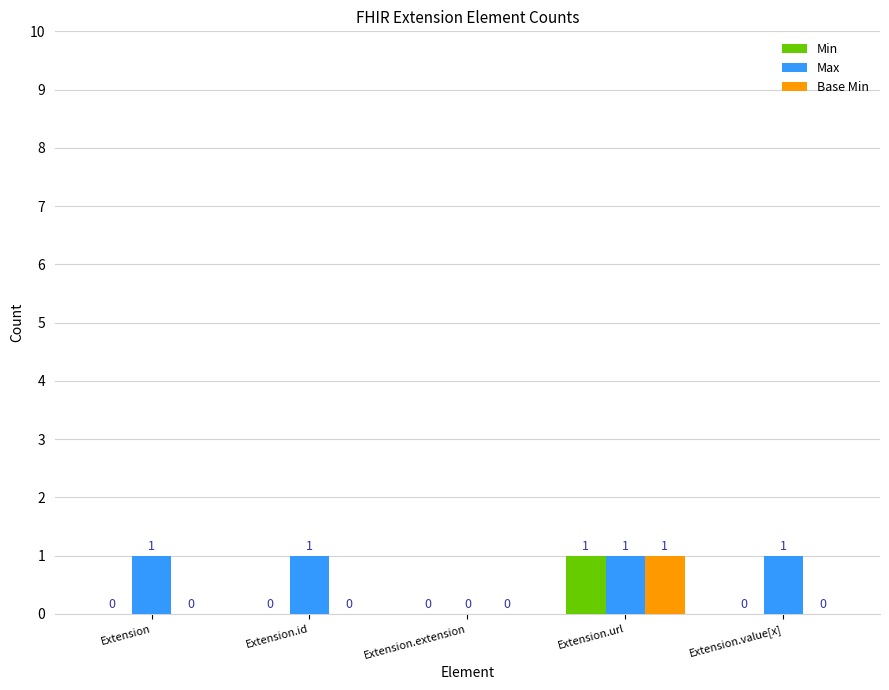

Which category has the highest value in the Base Min series?

Extension.url